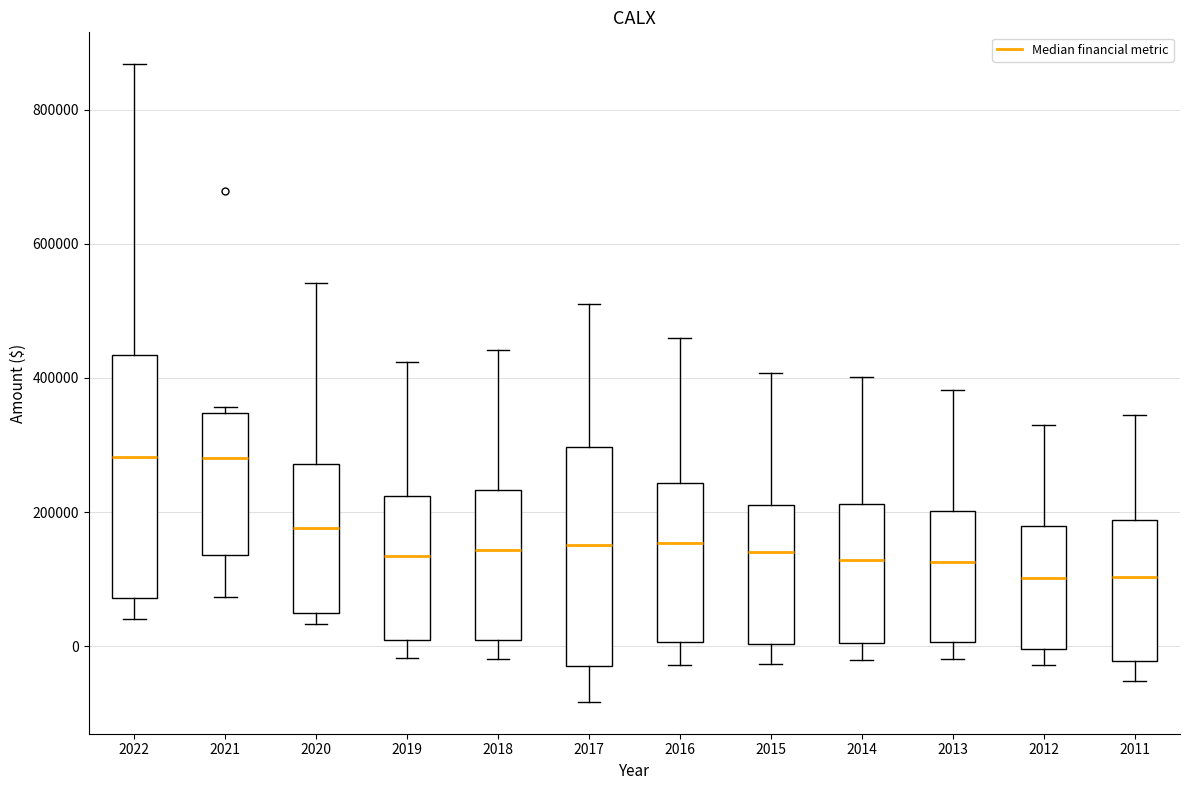

Reading left to right, read every box against the y-axis: the position of its median line, the range the box covers, and the ends of its whiskers. The values are not printed on the chart, so give them approximately, as read against the axis.

2022: median 280000, box 80000 to 440000, whiskers 40000 to 860000
2021: median 280000, box 140000 to 340000, whiskers 80000 to 360000
2020: median 180000, box 40000 to 280000, whiskers 40000 (just below the box's lower edge) to 540000
2019: median 140000, box 0 to 220000, whiskers -20000 to 420000
2018: median 140000, box 0 to 240000, whiskers -20000 to 440000
2017: median 160000, box -20000 to 300000, whiskers -80000 to 520000
2016: median 160000, box 0 to 240000, whiskers -20000 to 460000
2015: median 140000, box 0 to 220000, whiskers -20000 to 400000
2014: median 120000, box 0 to 220000, whiskers -20000 to 400000
2013: median 120000, box 0 to 200000, whiskers -20000 to 380000
2012: median 100000, box 0 to 180000, whiskers -20000 to 340000
2011: median 100000, box -20000 to 180000, whiskers -60000 to 340000